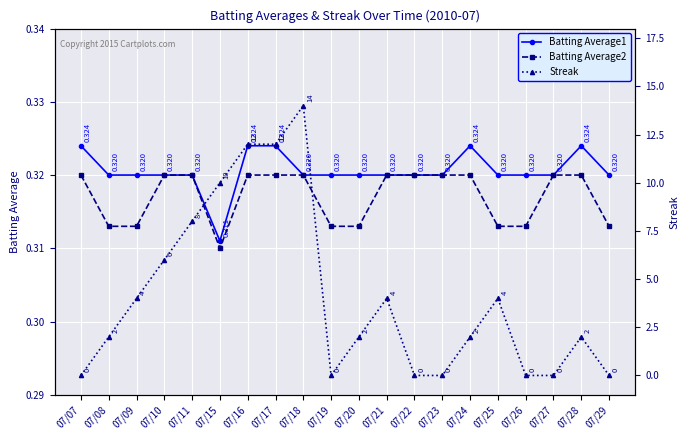

Is it true that Batting Average1 equals 0.3 at 07/19?

True